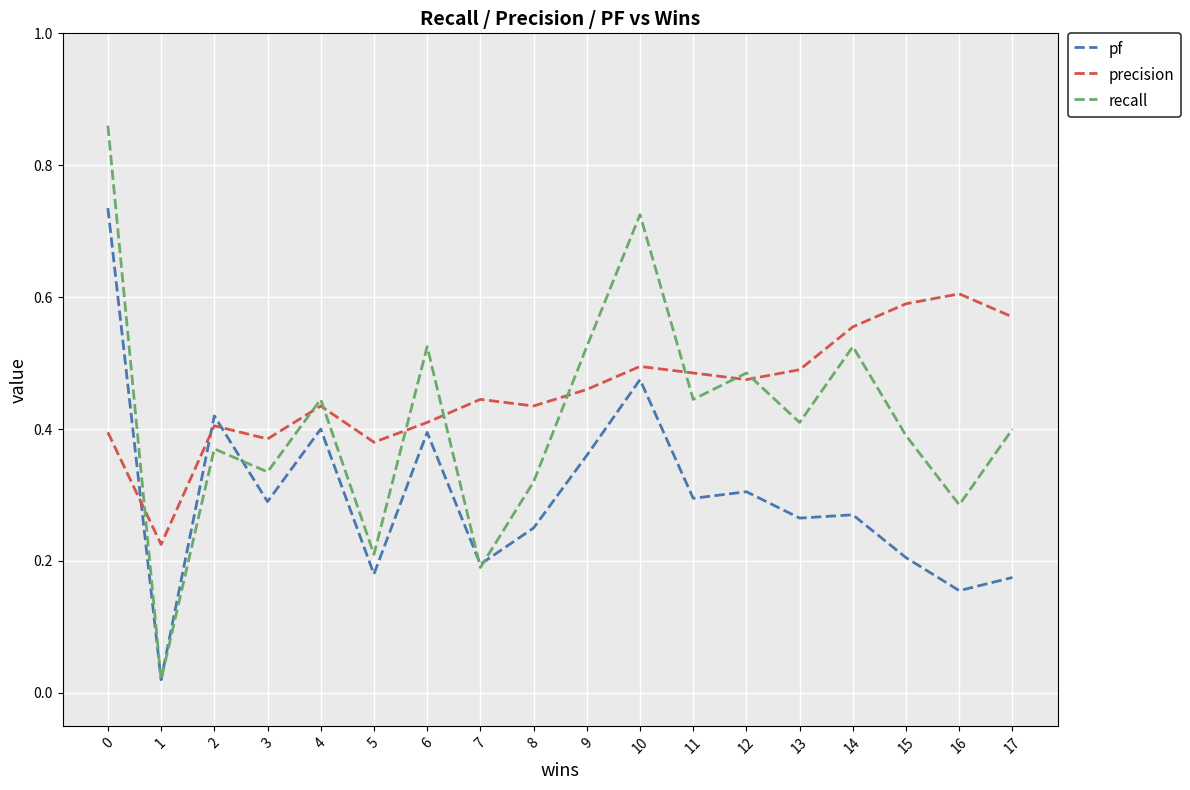

In recall, how many points are higher than both neighbors (excluding endpoints)?

6